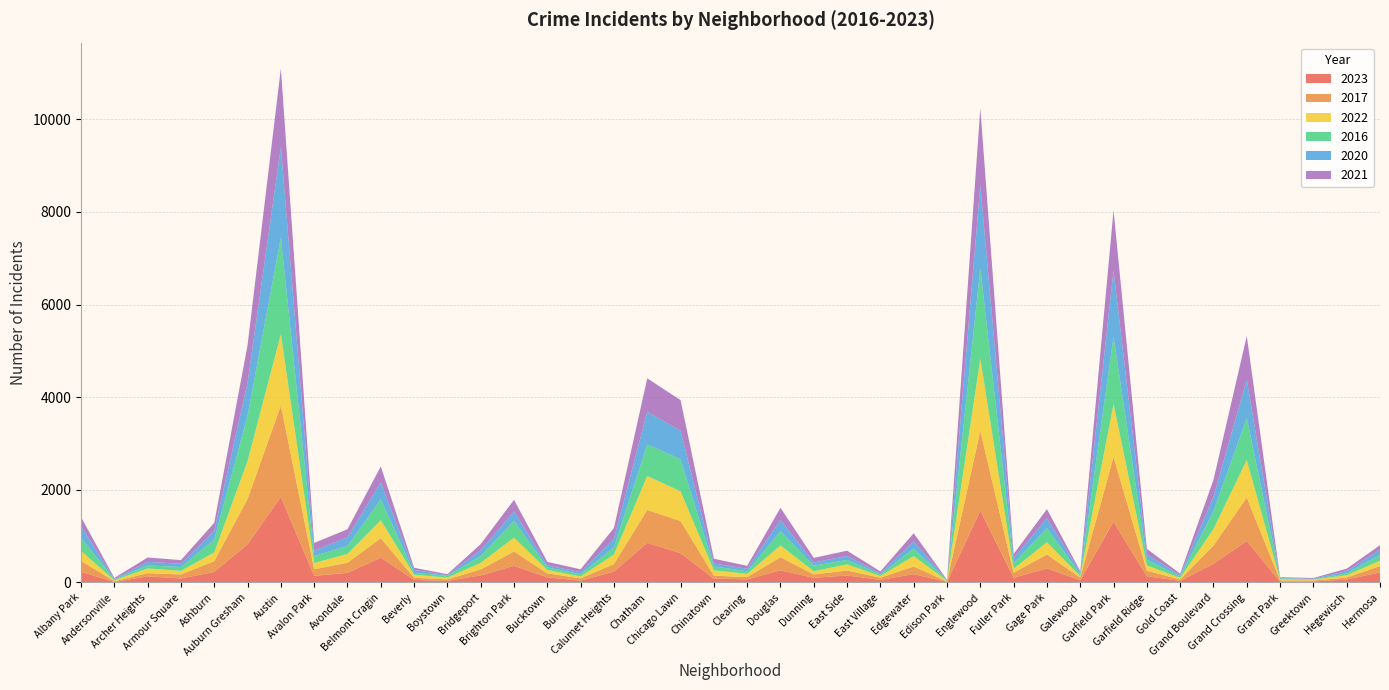

Reading right to left, transcribe all the data shown in this chart.

2023: Hermosa=219	Hegewisch=64	Greektown=22	Grant Park=16	Grand Crossing=898	Grand Boulevard=404	Gold Coast=35	Garfield Ridge=135	Garfield Park=1312	Galewood=48	Gage Park=304	Fuller Park=102	Englewood=1552	Edison Park=10	Edgewater=180	East Village=57	East Side=151	Dunning=101	Douglas=262	Clearing=68	Chinatown=84	Chicago Lawn=633	Chatham=856	Calumet Heights=236	Burnside=39	Bucktown=112	Brighton Park=360	Bridgeport=153	Boystown=35	Beverly=56	Belmont Cragin=536	Avondale=208	Avalon Park=144	Austin=1848	Auburn Gresham=825	Ashburn=228	Armour Square=87	Archer Heights=132	Andersonville=11	Albany Park=232
2017: Hermosa=134	Hegewisch=43	Greektown=20	Grant Park=30	Grand Crossing=936	Grand Boulevard=392	Gold Coast=31	Garfield Ridge=119	Garfield Park=1401	Galewood=58	Gage Park=301	Fuller Park=110	Englewood=1726	Edison Park=12	Edgewater=166	East Village=46	East Side=108	Dunning=72	Douglas=285	Clearing=49	Chinatown=63	Chicago Lawn=695	Chatham=711	Calumet Heights=162	Burnside=50	Bucktown=85	Brighton Park=309	Bridgeport=128	Boystown=33	Beverly=46	Belmont Cragin=420	Avondale=218	Avalon Park=142	Austin=1972	Auburn Gresham=978	Ashburn=233	Armour Square=87	Archer Heights=69	Andersonville=17	Albany Park=235
2022: Hermosa=117	Hegewisch=50	Greektown=19	Grant Park=20	Grand Crossing=810	Grand Boulevard=359	Gold Coast=34	Garfield Ridge=114	Garfield Park=1147	Galewood=30	Gage Park=264	Fuller Park=84	Englewood=1556	Edison Park=15	Edgewater=224	East Village=37	East Side=132	Dunning=70	Douglas=253	Clearing=69	Chinatown=116	Chicago Lawn=641	Chatham=731	Calumet Heights=206	Burnside=40	Bucktown=75	Brighton Park=299	Bridgeport=143	Boystown=37	Beverly=66	Belmont Cragin=389	Avondale=190	Avalon Park=136	Austin=1542	Auburn Gresham=819	Ashburn=188	Armour Square=77	Archer Heights=102	Andersonville=18	Albany Park=216
2016: Hermosa=124	Hegewisch=42	Greektown=11	Grant Park=26	Grand Crossing=908	Grand Boulevard=384	Gold Coast=33	Garfield Ridge=126	Garfield Park=1448	Galewood=42	Gage Park=305	Fuller Park=118	Englewood=1948	Edison Park=12	Edgewater=162	East Village=32	East Side=97	Dunning=119	Douglas=308	Clearing=55	Chinatown=84	Chicago Lawn=690	Chatham=686	Calumet Heights=157	Burnside=49	Bucktown=55	Brighton Park=363	Bridgeport=147	Boystown=39	Beverly=40	Belmont Cragin=451	Avondale=172	Avalon Park=151	Austin=2086	Auburn Gresham=983	Ashburn=276	Armour Square=83	Archer Heights=65	Andersonville=20	Albany Park=282
2020: Hermosa=114	Hegewisch=46	Greektown=11	Grant Park=7	Grand Crossing=828	Grand Boulevard=313	Gold Coast=28	Garfield Ridge=109	Garfield Park=1427	Galewood=43	Gage Park=213	Fuller Park=112	Englewood=1801	Edison Park=5	Edgewater=157	East Village=24	East Side=85	Dunning=69	Douglas=242	Clearing=56	Chinatown=63	Chicago Lawn=618	Chatham=703	Calumet Heights=185	Burnside=47	Bucktown=41	Brighton Park=203	Bridgeport=124	Boystown=14	Beverly=62	Belmont Cragin=364	Avondale=188	Avalon Park=113	Austin=1959	Auburn Gresham=708	Ashburn=193	Armour Square=70	Archer Heights=78	Andersonville=8	Albany Park=246
2021: Hermosa=97	Hegewisch=54	Greektown=14	Grant Park=15	Grand Crossing=942	Grand Boulevard=363	Gold Coast=31	Garfield Ridge=123	Garfield Park=1302	Galewood=25	Gage Park=197	Fuller Park=89	Englewood=1660	Edison Park=6	Edgewater=175	East Village=43	East Side=114	Dunning=100	Douglas=262	Clearing=63	Chinatown=103	Chicago Lawn=661	Chatham=722	Calumet Heights=231	Burnside=60	Bucktown=77	Brighton Park=251	Bridgeport=134	Boystown=21	Beverly=49	Belmont Cragin=346	Avondale=174	Avalon Park=168	Austin=1695	Auburn Gresham=811	Ashburn=171	Armour Square=79	Archer Heights=94	Andersonville=25	Albany Park=203